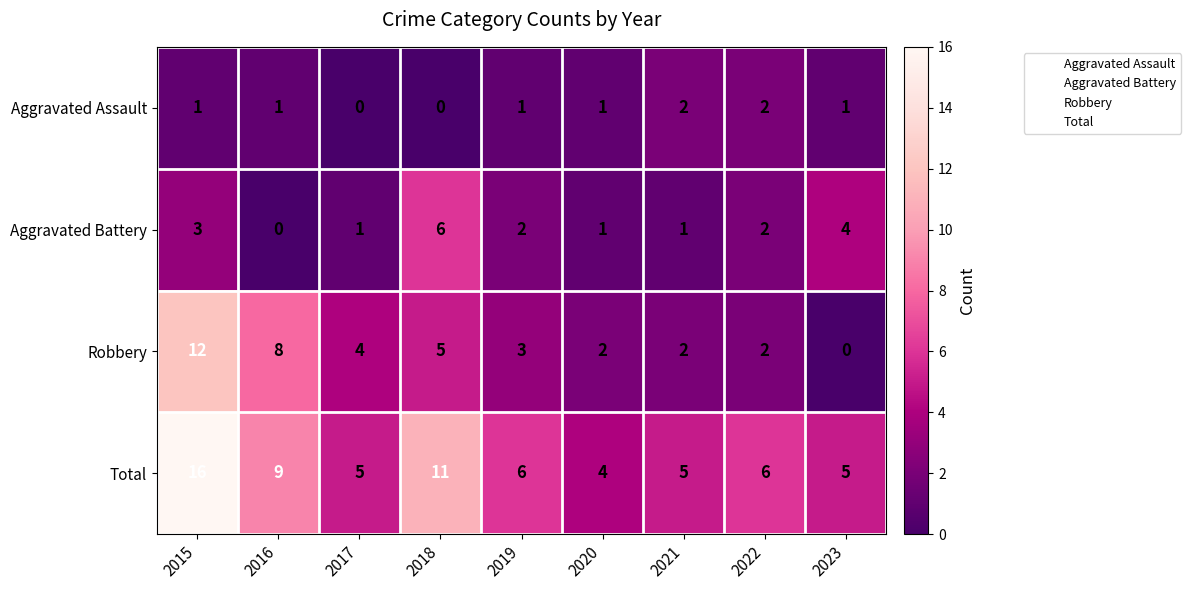

Count the Aggravated Battery values in the range 1 to 3.

6